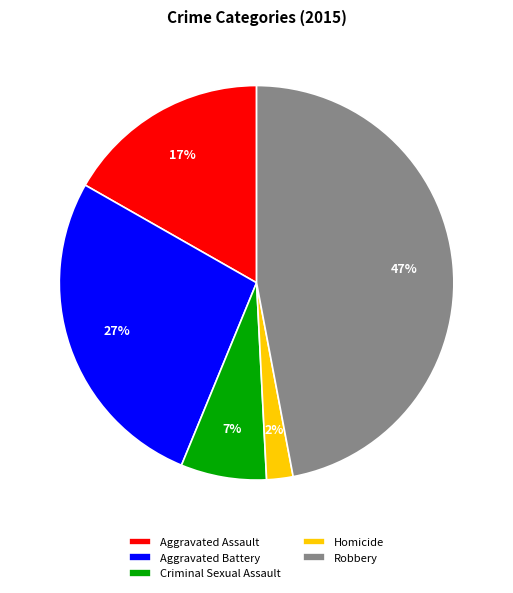

What is the largest slice in the pie chart?

Robbery